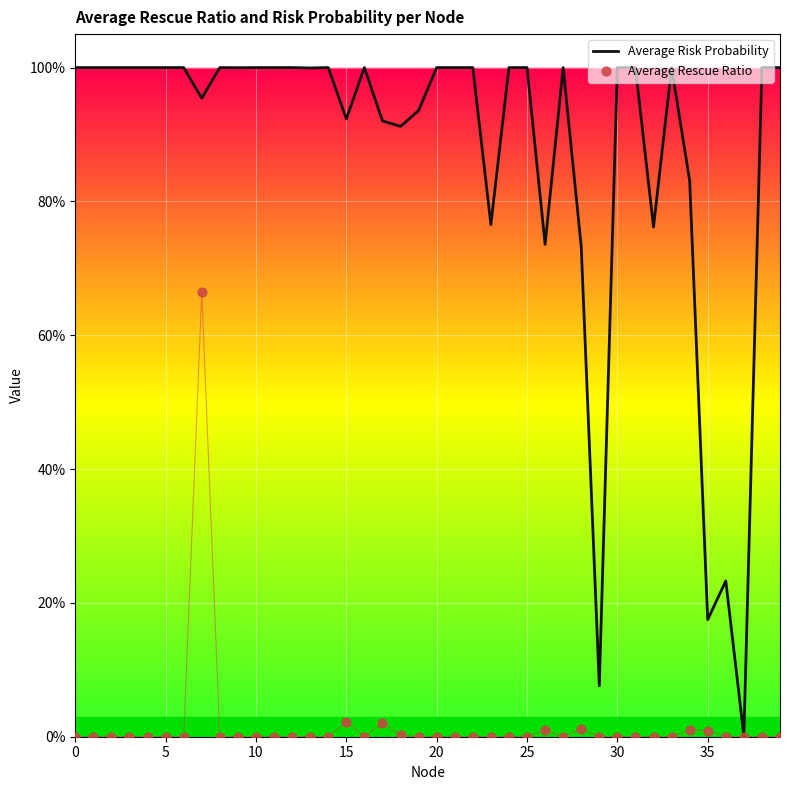

Is the value of Average Risk Probability at 0 greater than the value of Average Rescue Ratio at 20?

Yes